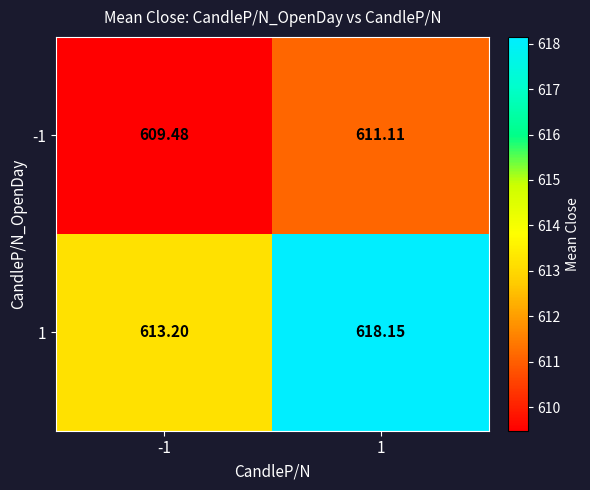

What is the total value across all series at 1?

1229.3